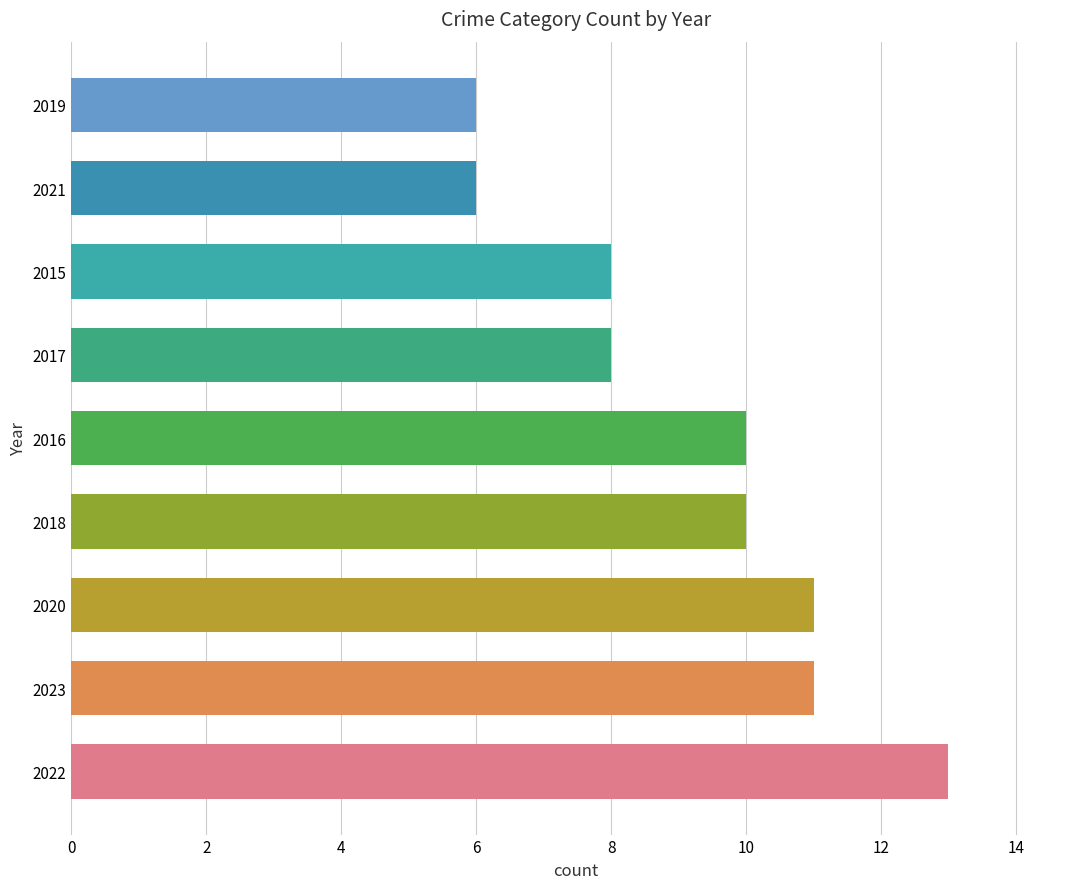

Count the number of categories in the chart.

9